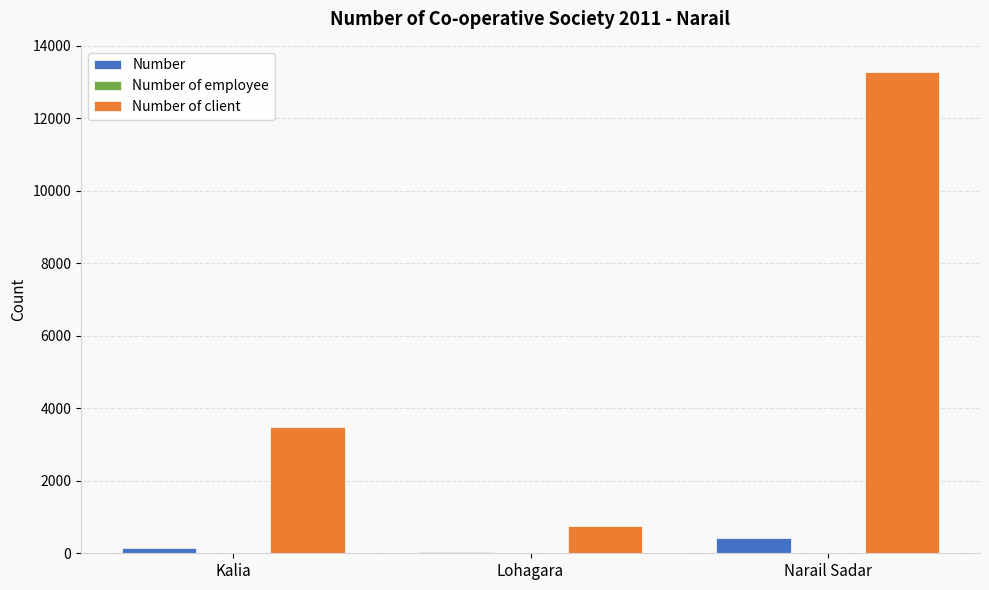

What is the maximum value for Number?

428